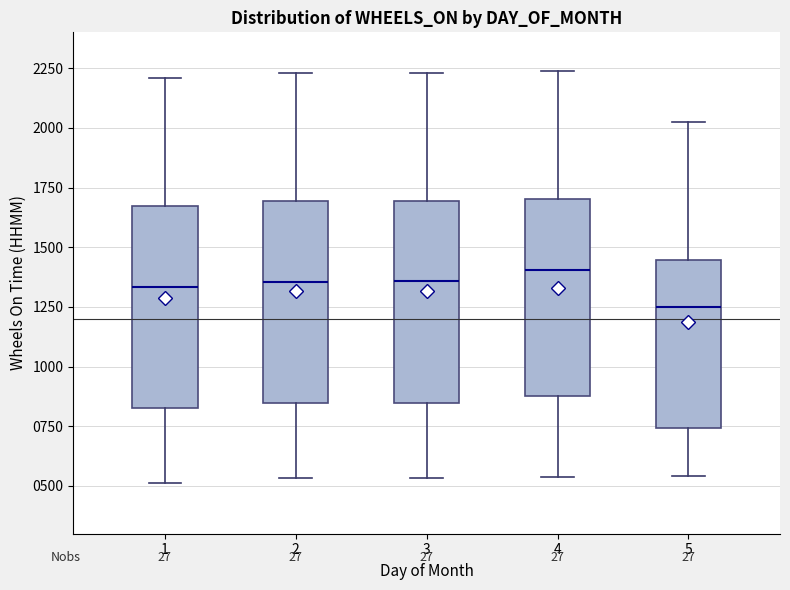

Reading left to right, transcribe this box plot: for each box, give where its median line is, the range the box spans, and where its two whiskers end, as read against the y-axis. The values are not printed on the chart, so give them approximately, as read against the axis.

1: median 1350, box 850 to 1650, whiskers 500 to 2200
2: median 1350, box 850 to 1700, whiskers 550 to 2250
3: median 1350, box 850 to 1700, whiskers 550 to 2250
4: median 1400, box 900 to 1700, whiskers 550 to 2250
5: median 1250, box 750 to 1450, whiskers 550 to 2050